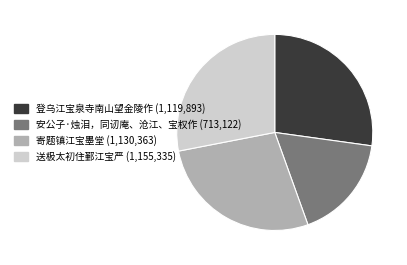

Is there a majority slice in this chart?

No